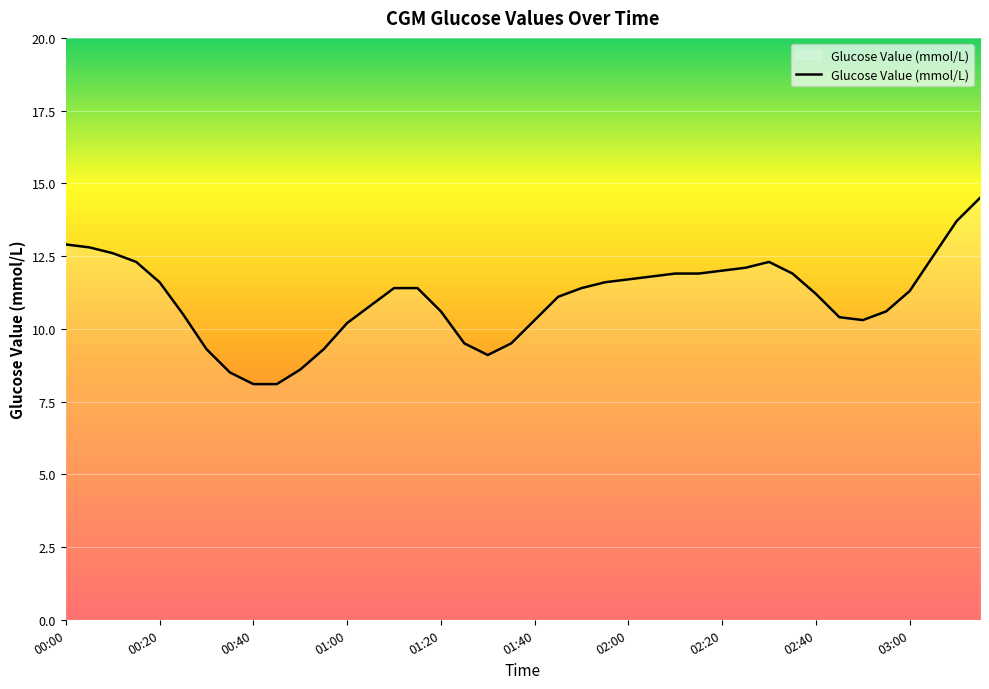

What is the greatest value displayed?

14.5